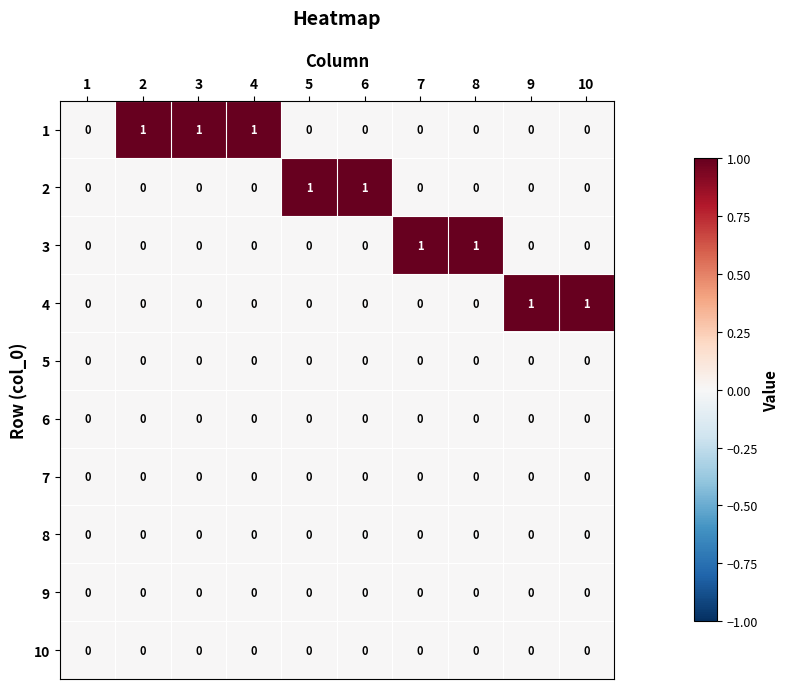

True or false: 10 has a value of 0 at 10.

True